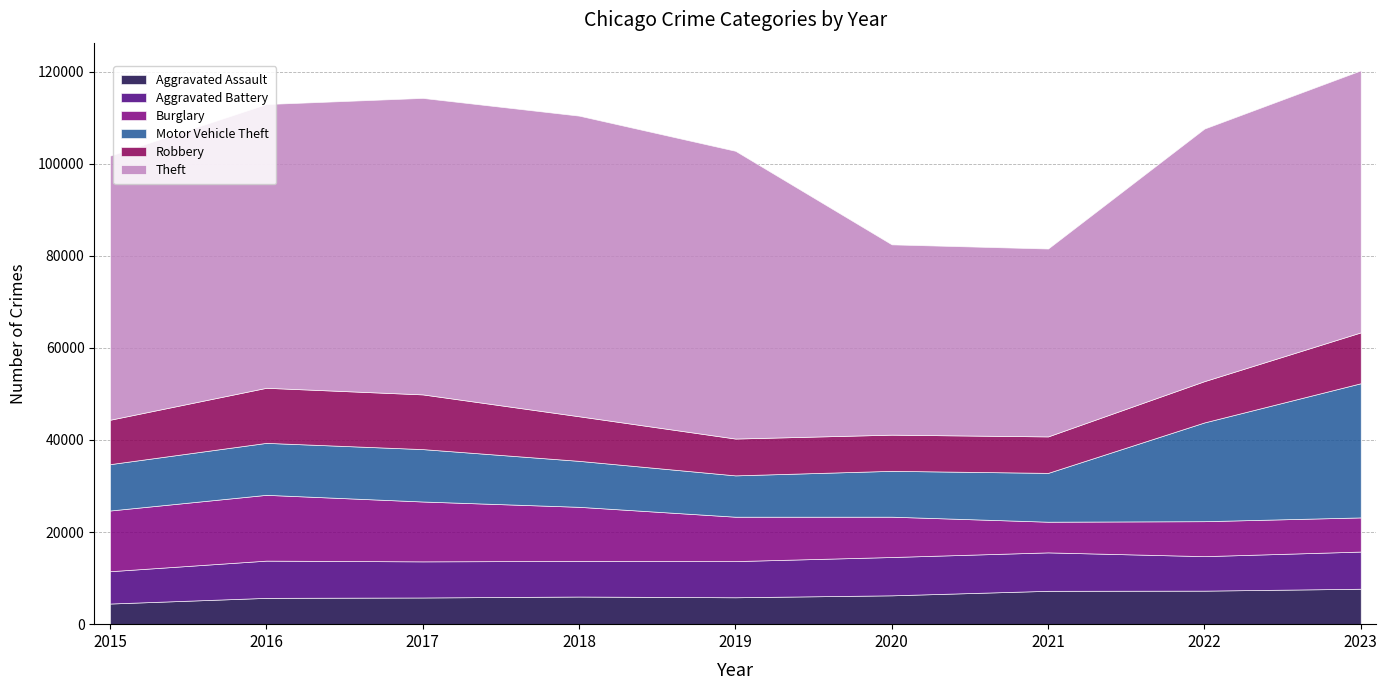

What is the difference between the maximum and minimum values in the Aggravated Assault series?

3213